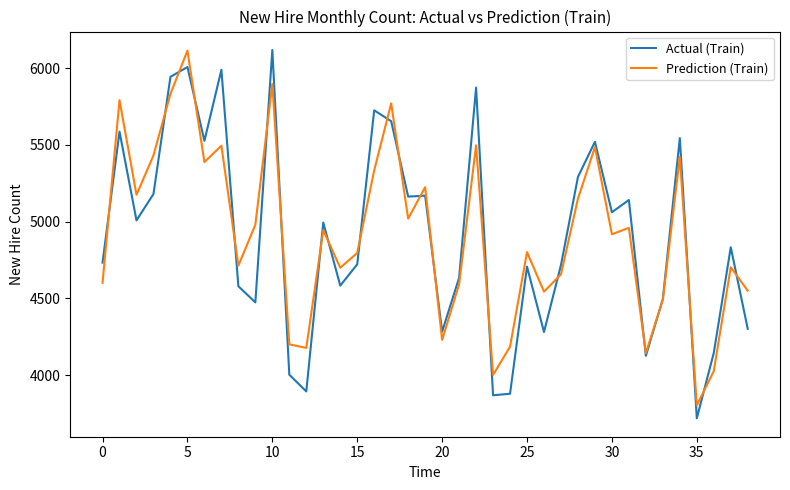

What is the maximum value shown in the chart?

6118.0